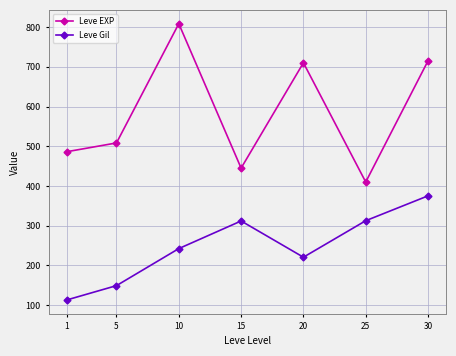

What is the approximate value of Leve EXP at 25?

410.0